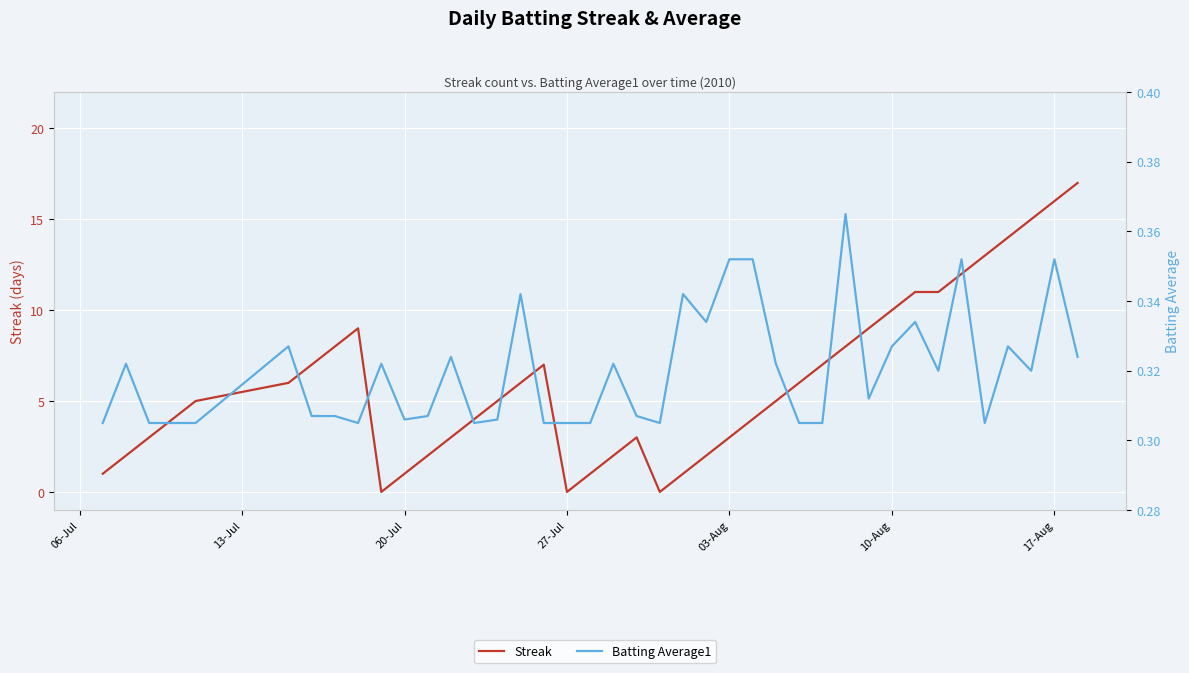

What is the value of the Batting Average1 point at the 10th from the left?

0.3